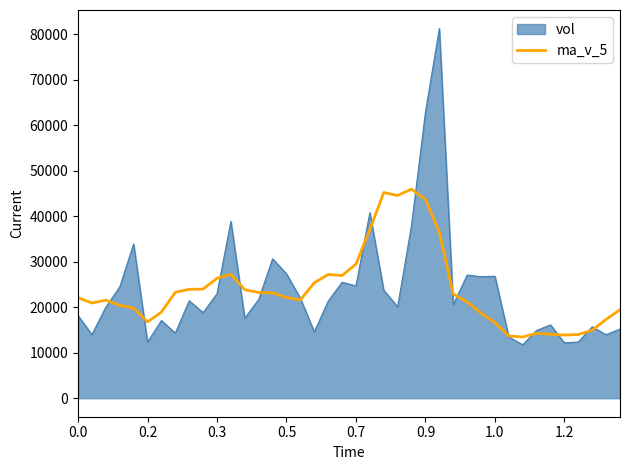

What is the greatest value displayed?

81292.9